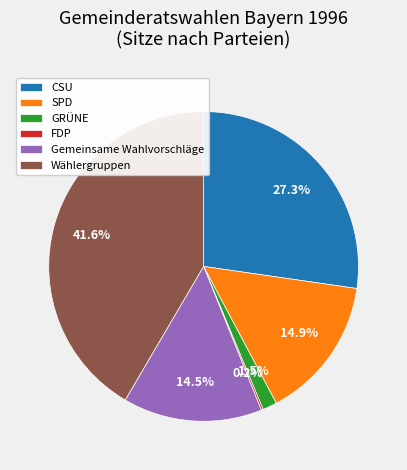

Which has a higher value, SPD or GRÜNE?

SPD